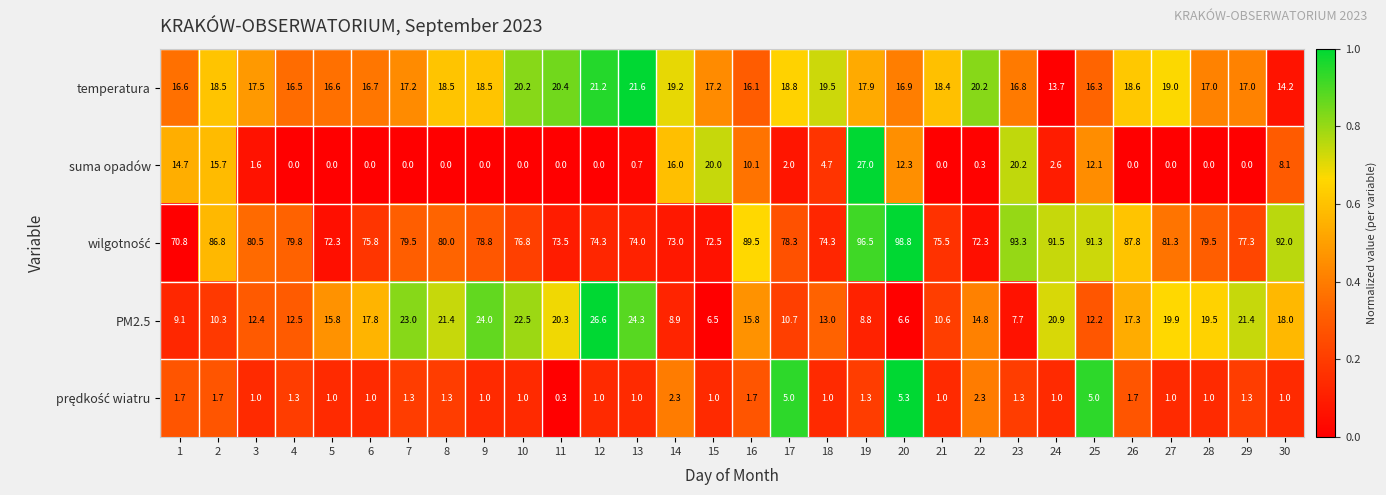

Is the value of temperatura at 15 greater than the value of suma opadów at 21?

Yes